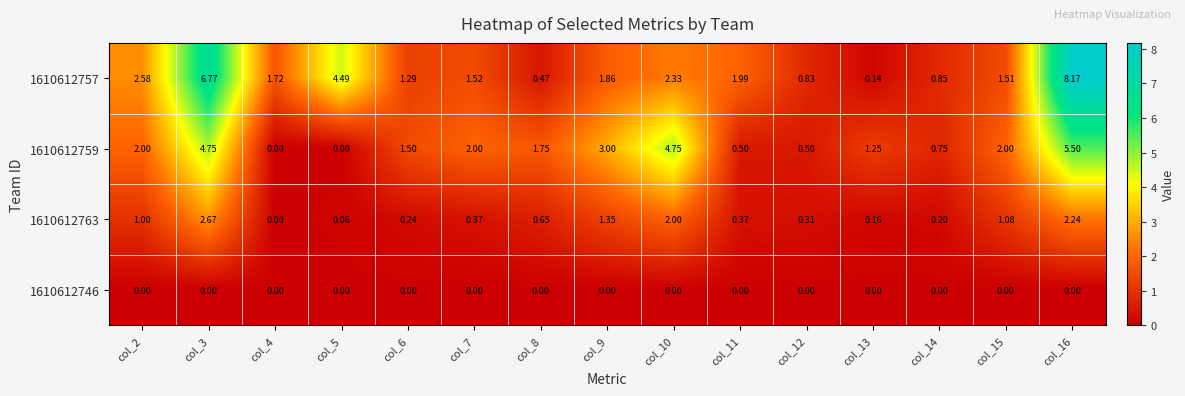

How many data points does each series have?

15